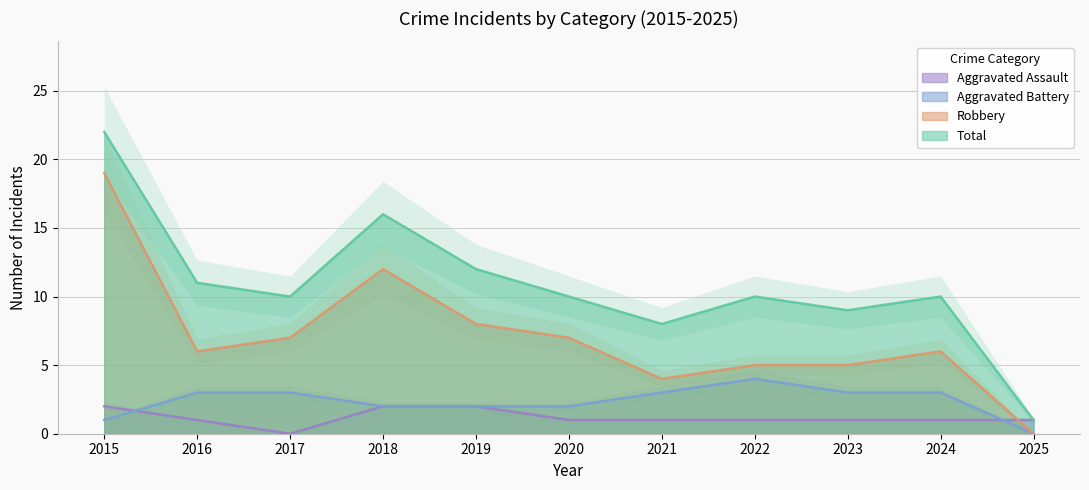

Count the number of data series in this chart.

4